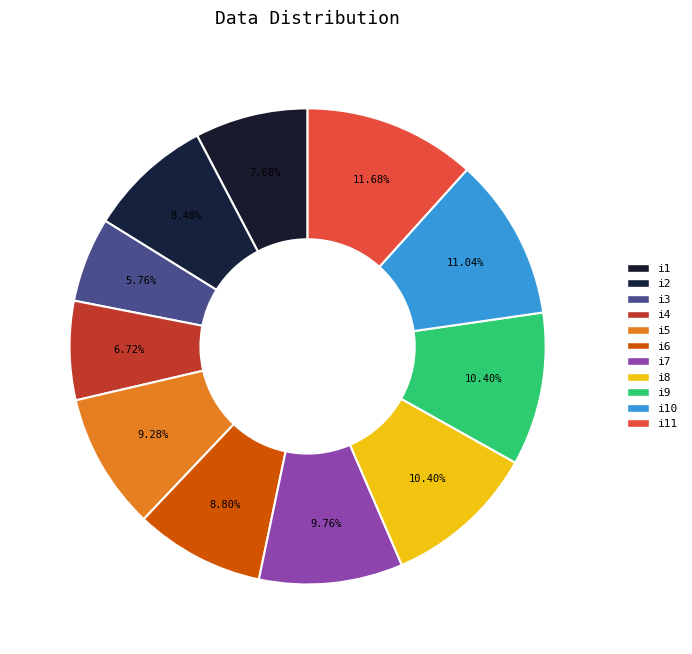

How many slices are in this pie chart?

11